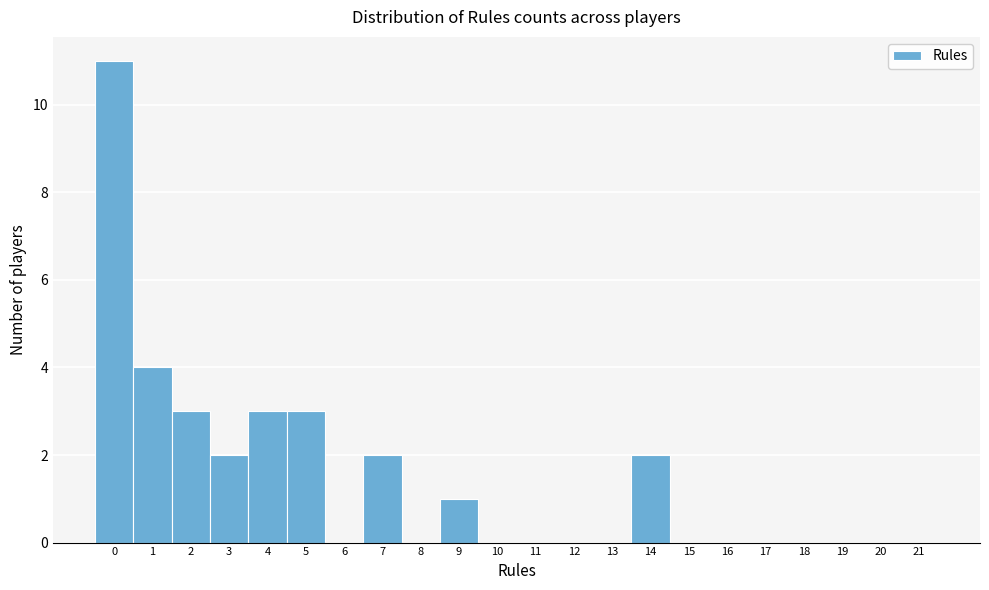

Reading left to right, transcribe all the data shown in this chart.

0=11	1=4	2=3	3=2	4=3	5=3	6=0	7=2	8=0	9=1	10=0	11=0	12=0	13=0	14=2	15=0	16=0	17=0	18=0	19=0	20=0	21=0